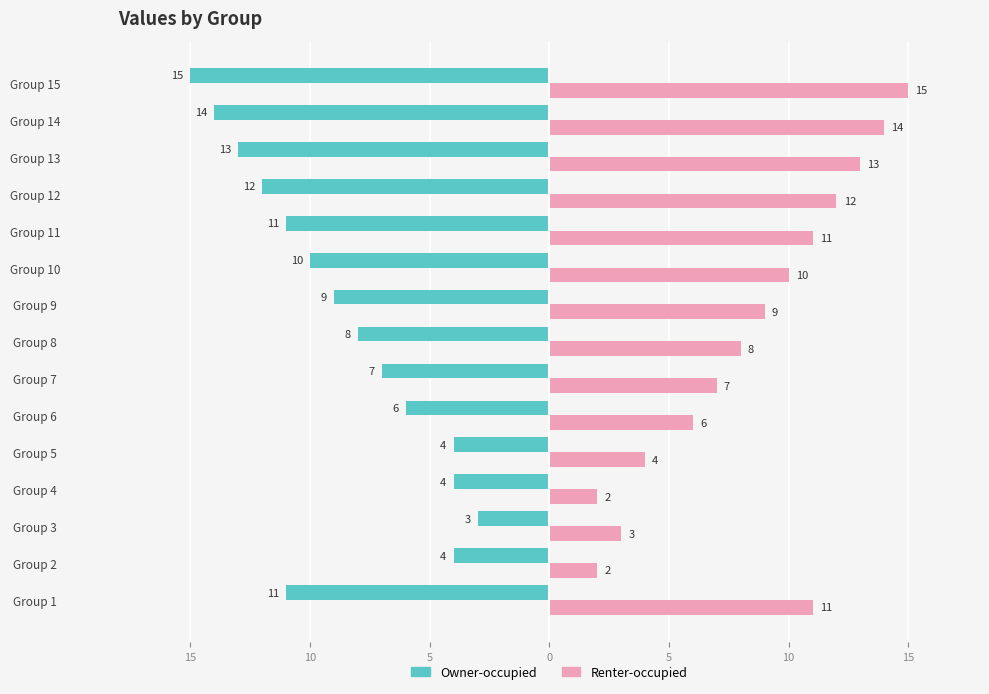

What are all the series names shown in the legend?

Owner-occupied, Renter-occupied